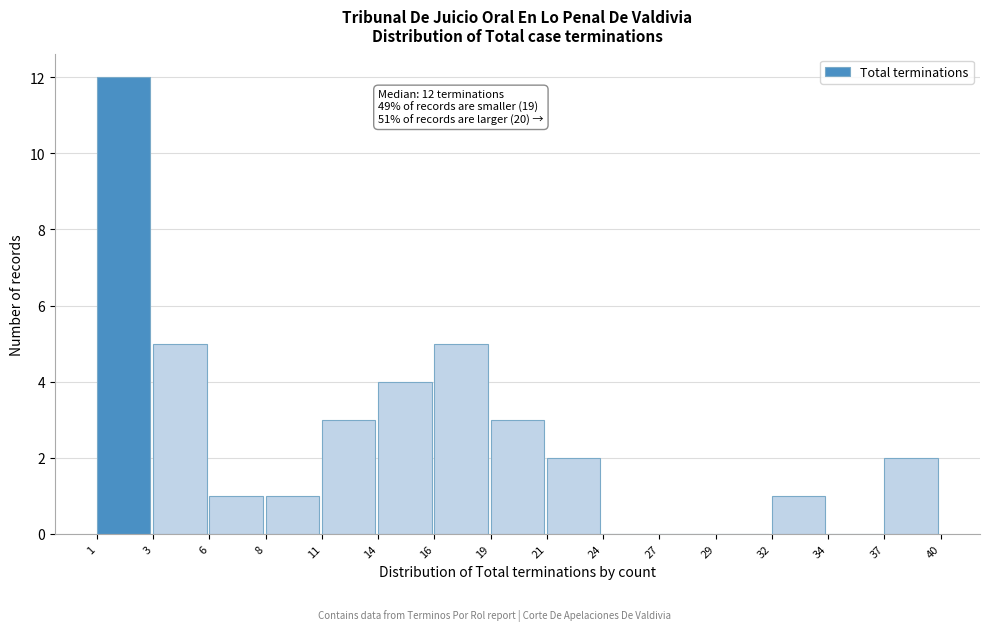

Reading left to right, extract all data points from this chart.

1=12	3=5	6=1	8=1	11=3	14=4	16=5	19=3	21=2	24=0	27=0	29=0	32=1	34=0	37=2